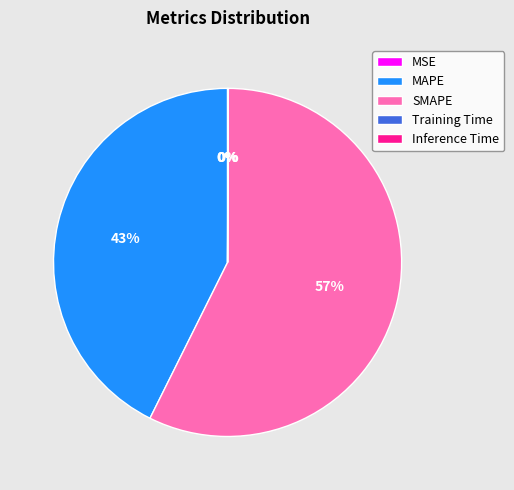

The SMAPE slice represents 57% of the pie. True or false?

True